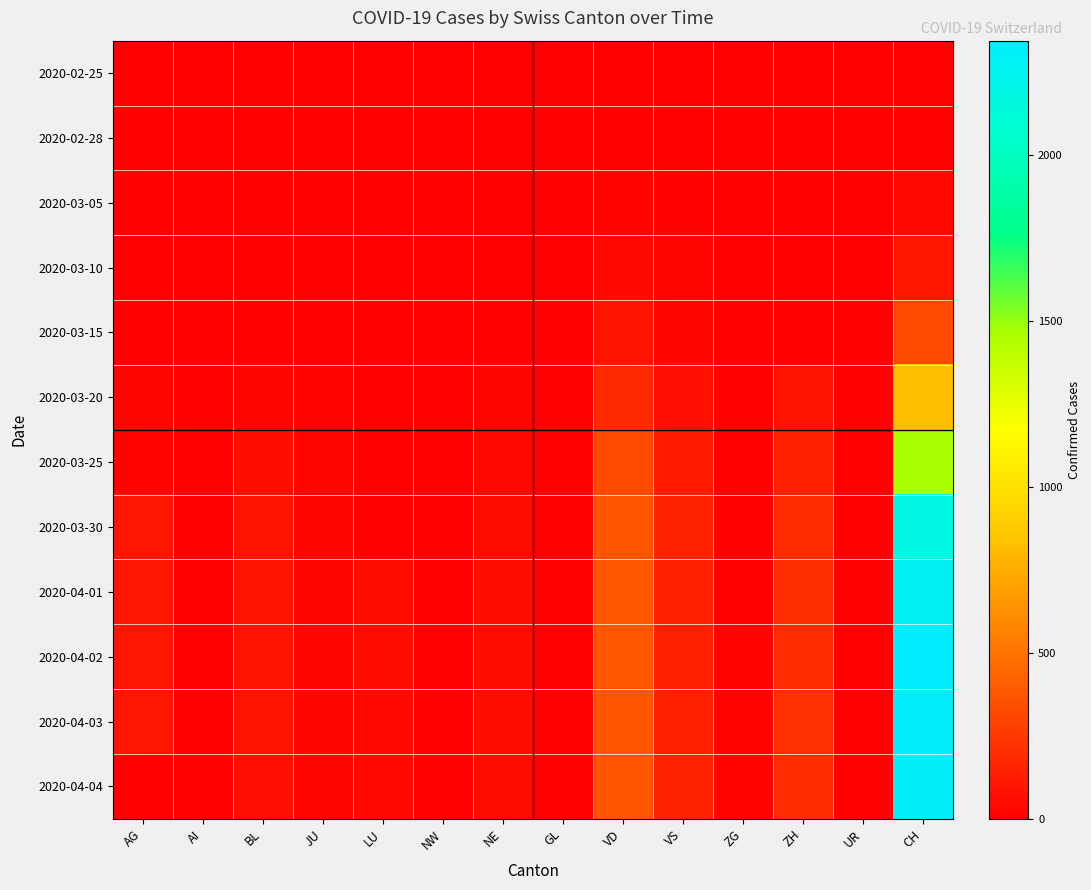

List the series in order of their peak value, highest first.

2020-04-02, 2020-04-03, 2020-04-04, 2020-04-01, 2020-03-30, 2020-03-25, 2020-03-20, 2020-03-15, 2020-03-10, 2020-03-05, 2020-02-28, 2020-02-25